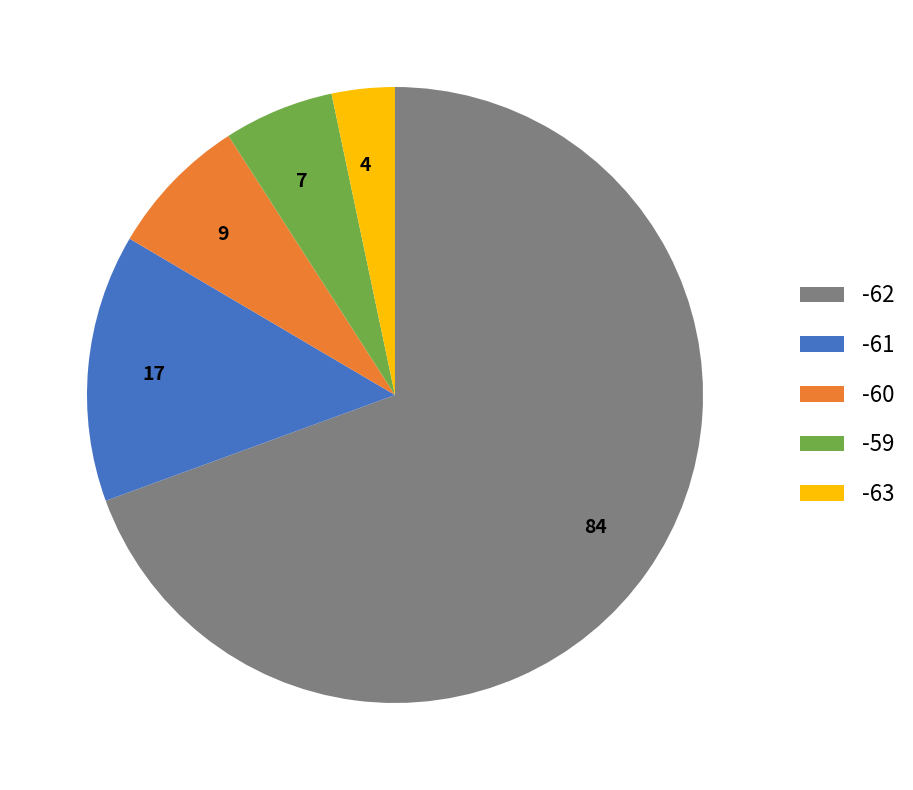

Which slice is the smallest?

-63